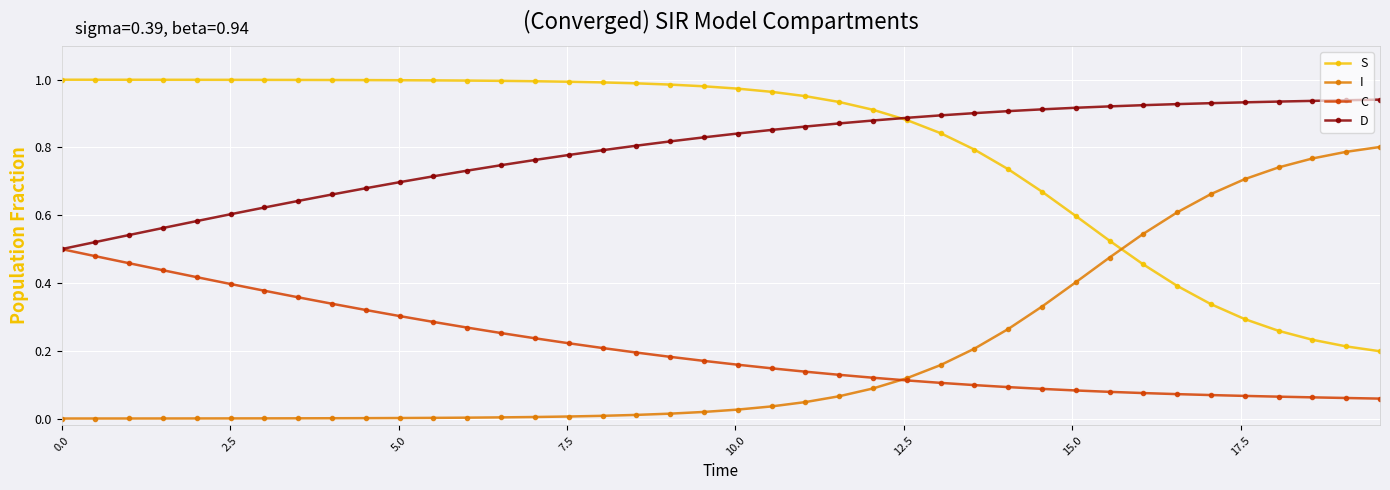

Rank the series by their maximum value, from lowest to highest.

C, I, D, S